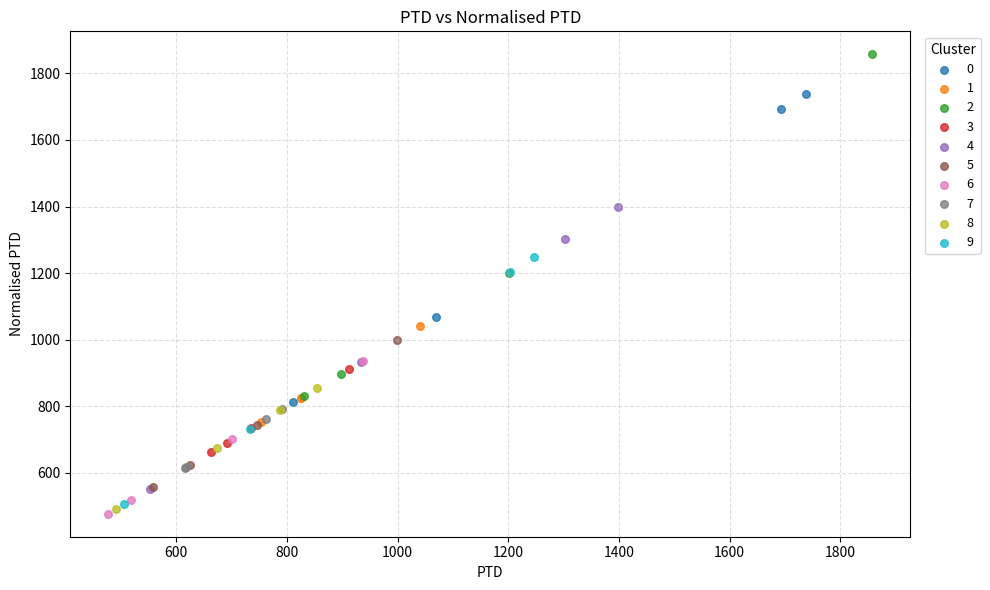

What are all the series names shown in the legend?

0, 1, 2, 3, 4, 5, 6, 7, 8, 9